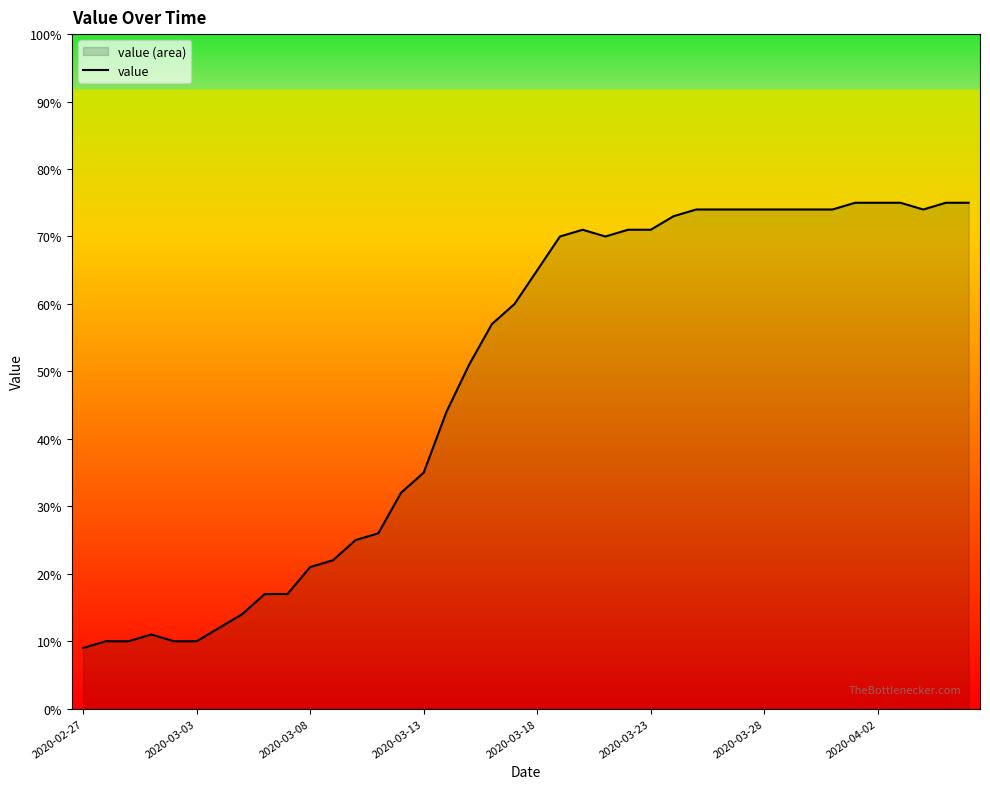

What is the smallest value displayed?

9